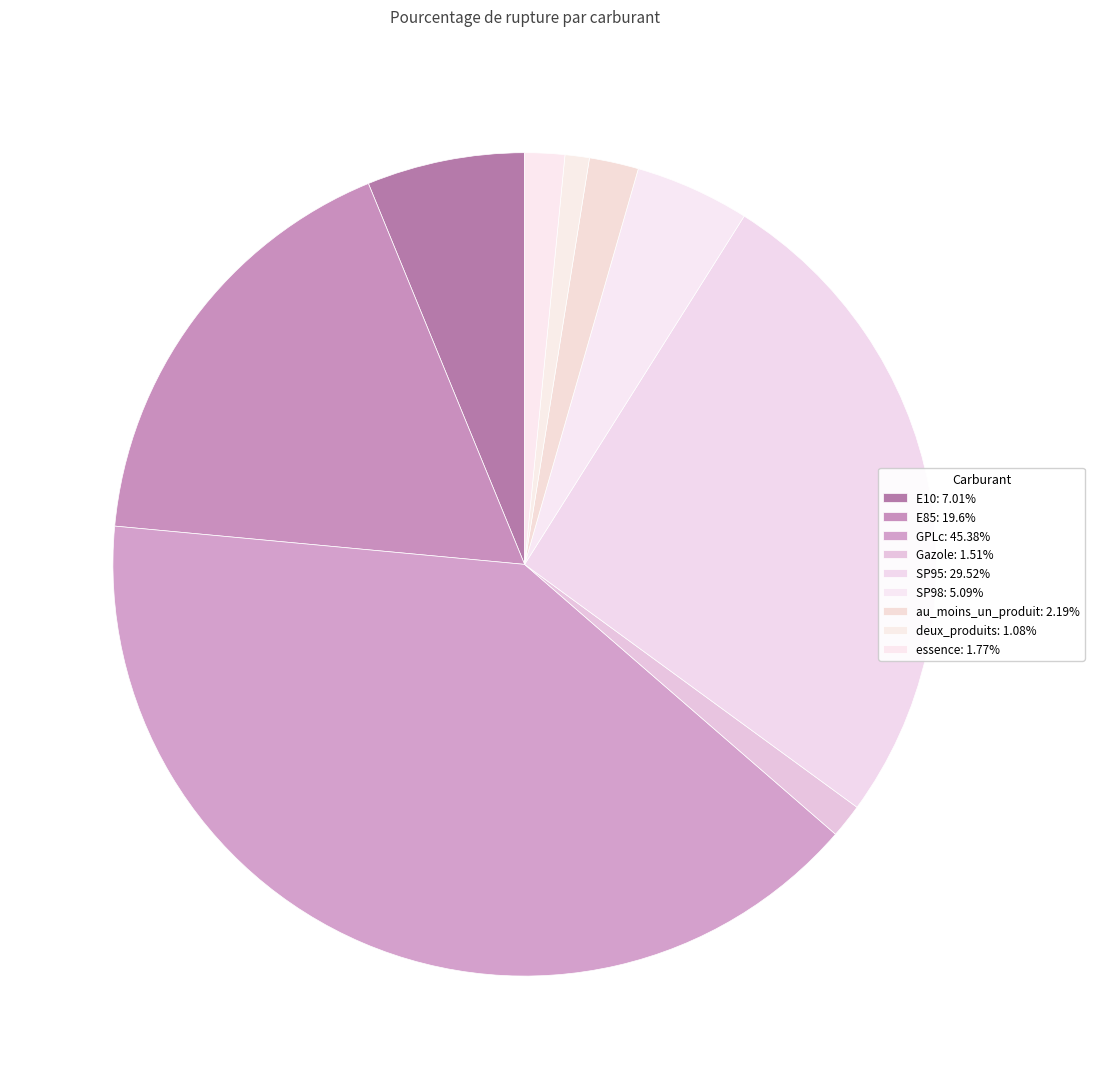

Is the sum of SP98 and essence greater than half?

No